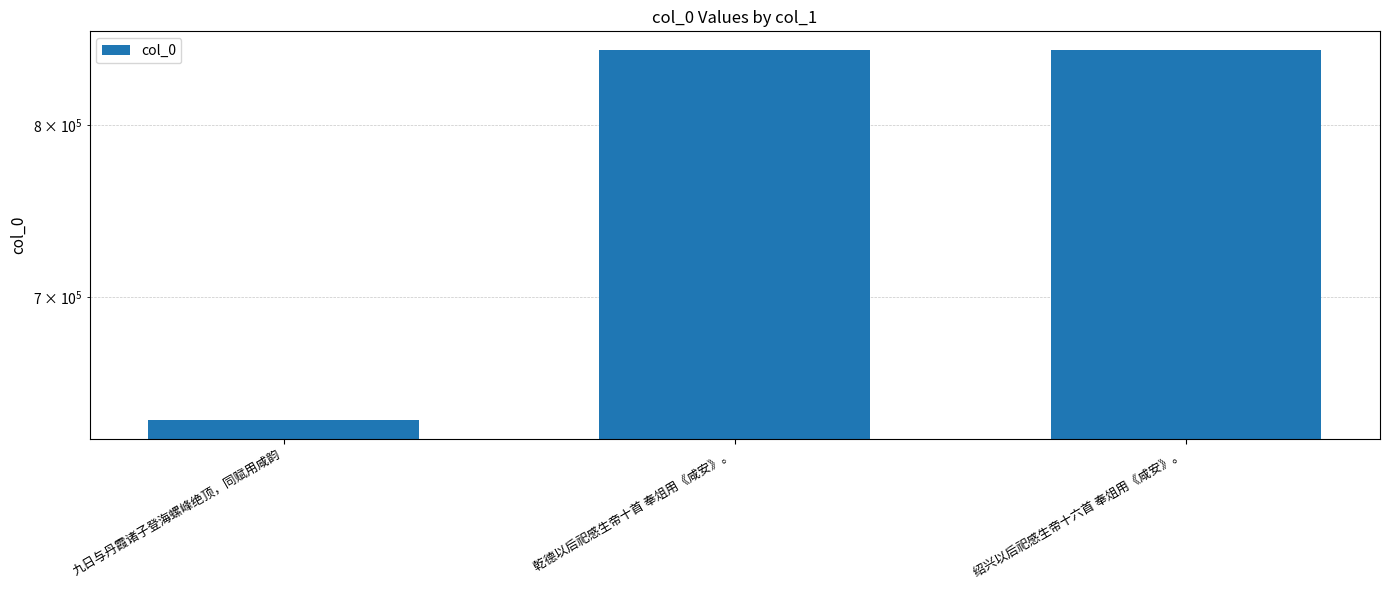

Where is the data nearest to the value 742098?

绍兴以后祀感生帝十六首 奉俎用《咸安》。